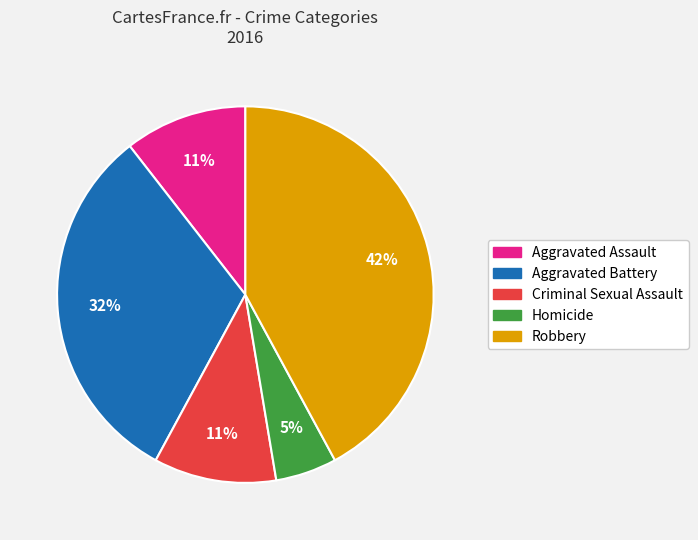

True or false: Criminal Sexual Assault accounts for 11% of the total.

True